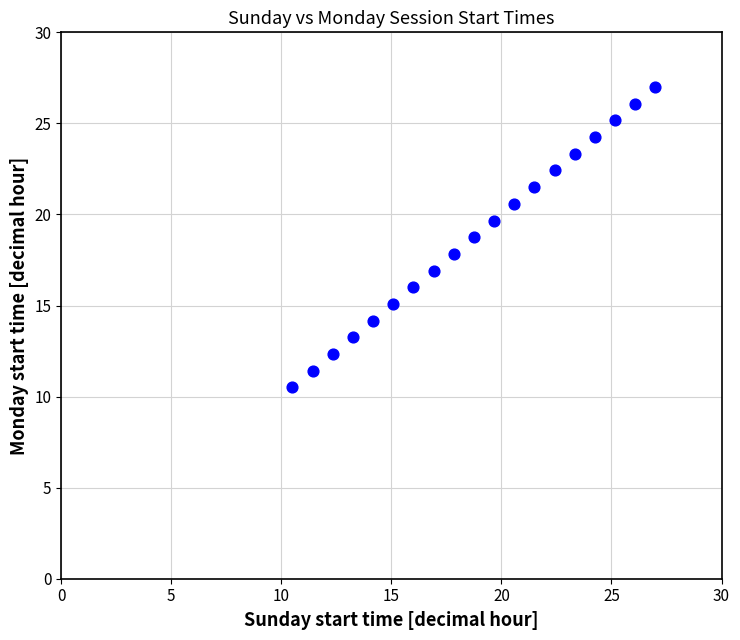

What is the range of Y values (max minus min)?

16.5